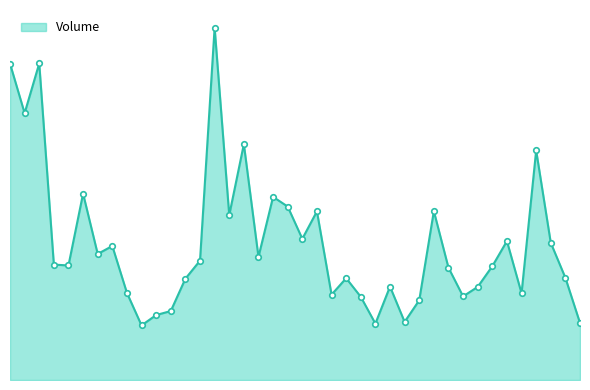

Reading left to right, what are all the values shown in this chart?

147015625.6	123987296.6	147102360.0	53621620.5	53218386.8	86592759.8	58568156.2	62275829.7	40479910.2	25371844.4	30185584.8	32037711.7	47068586.7	55450975.2	163732411.1	76599288.9	109573054.9	57189419.9	85095374.5	80587126.9	65599921.8	78363368.7	39658423.1	47295061.2	38659361.6	26202714.2	43410409.6	27004319.3	37044168.6	78452666.8	52185526.5	38857833.8	43264682.3	52881825.0	64552895.3	40291052.2	106650934.2	63735699.8	47487761.9	26490199.2